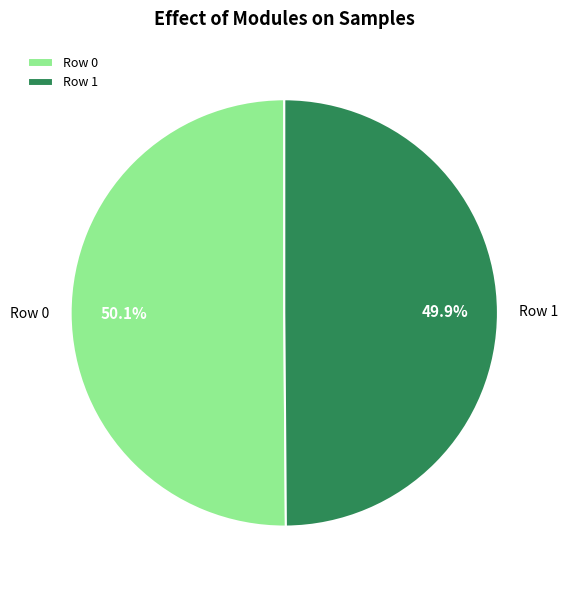

Is there any slice that represents more than half of the pie?

Yes